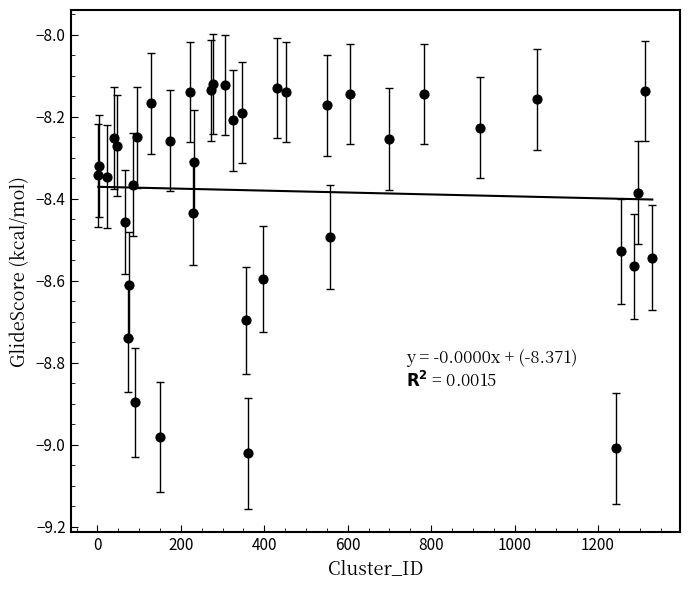

What is the range of X values (max minus min)?

1328.0